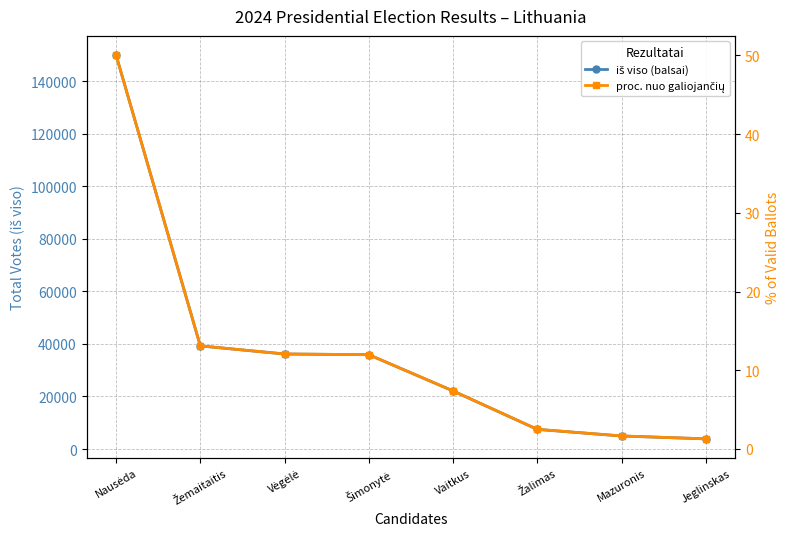

Reading left to right, list all the values displayed in this chart.

iš viso (balsai): Nausėda=149900.0	Žemaitaitis=39236.0	Vėgėlė=36160.0	Šimonytė=35898.0	Vaitkus=22101.0	Žalimas=7483.0	Mazuronis=4963.0	Jeglinskas=3879.0
proc. nuo galiojančių: Nausėda=50.0	Žemaitaitis=13.1	Vėgėlė=12.1	Šimonytė=12.0	Vaitkus=7.4	Žalimas=2.5	Mazuronis=1.7	Jeglinskas=1.3